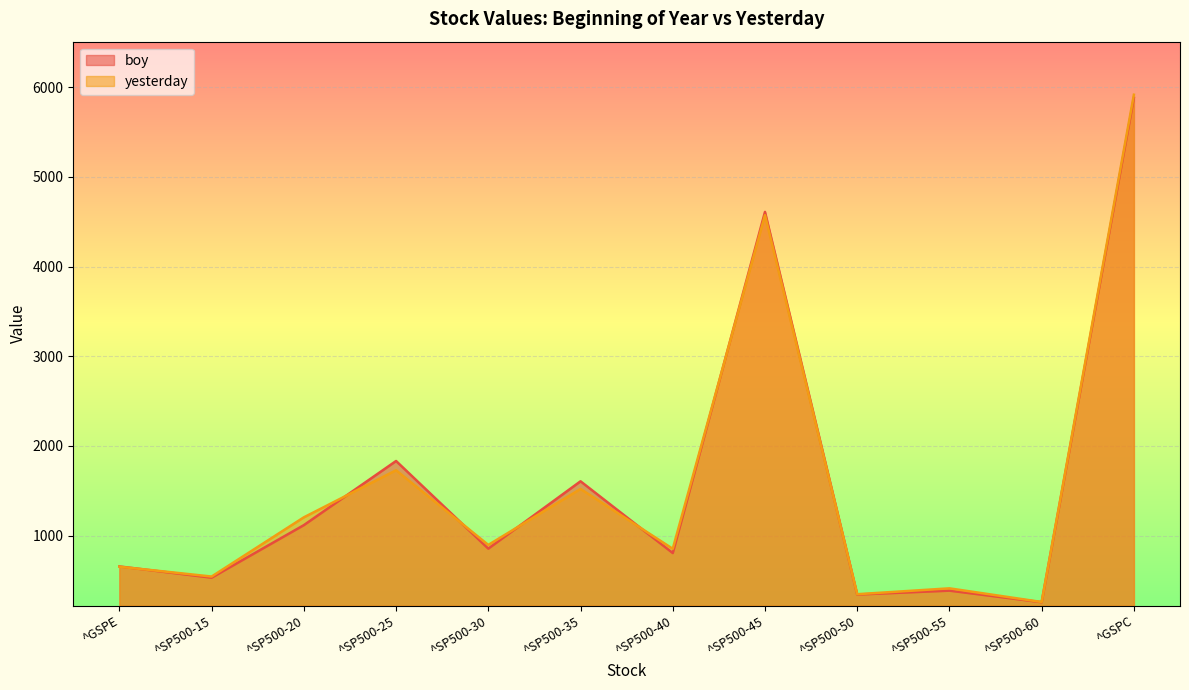

Between ^SP500-40 and ^SP500-15, which is larger?

^SP500-40